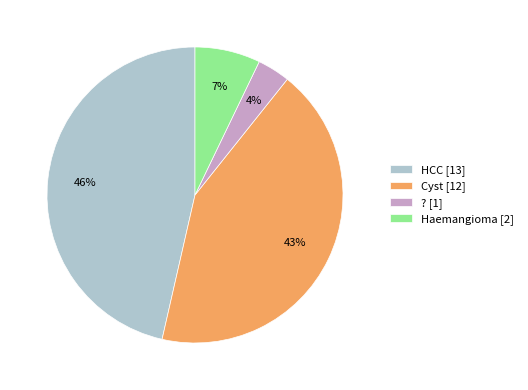

Which slice is the smallest?

? [1]